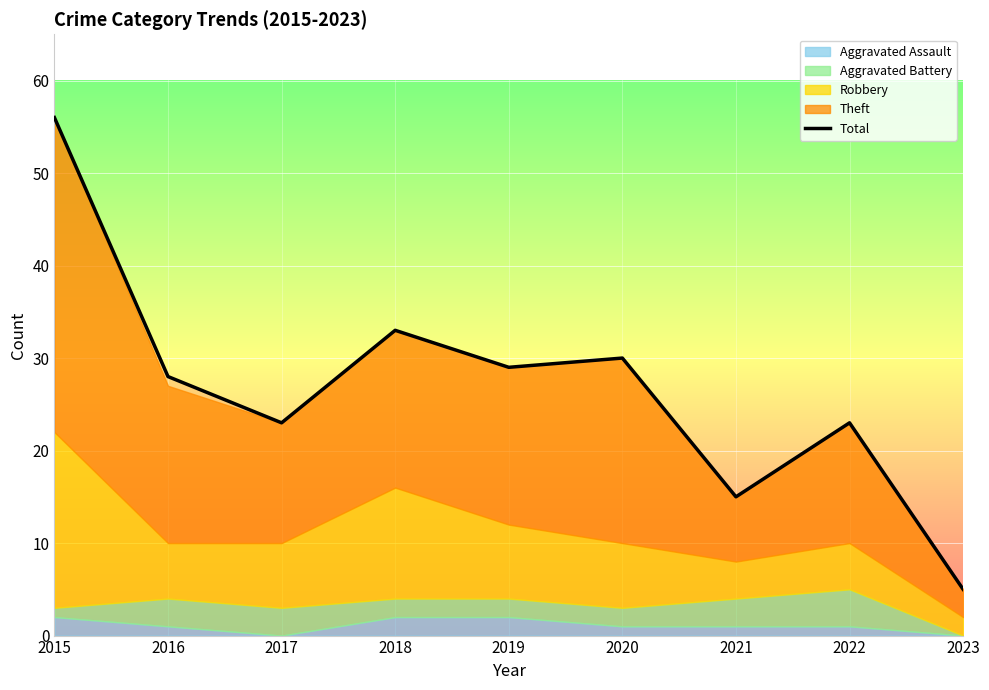

What is the ratio of the value at 2018 to the value at 2019?

1.1